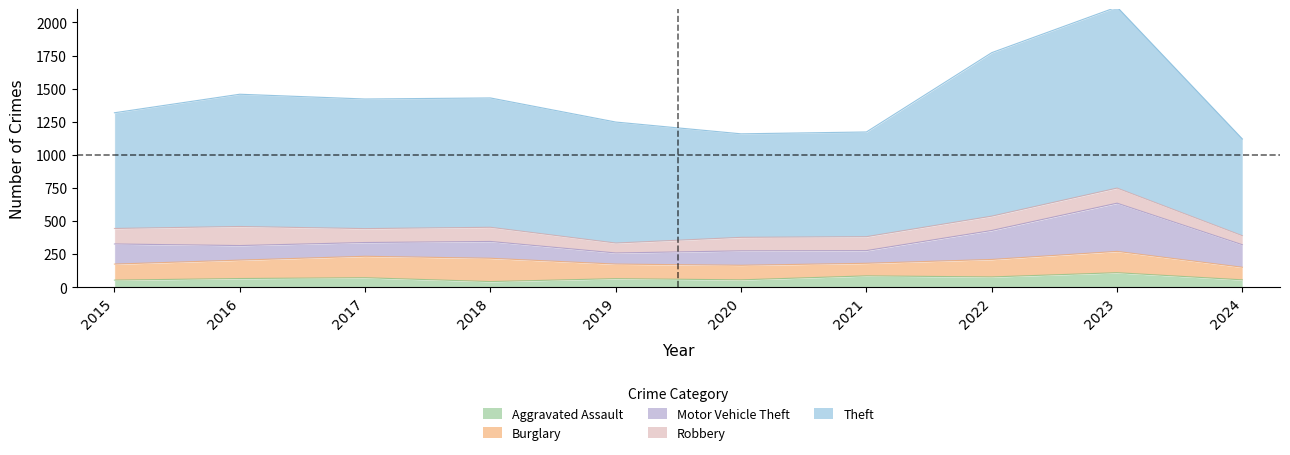

How many lines are shown in the chart?

5